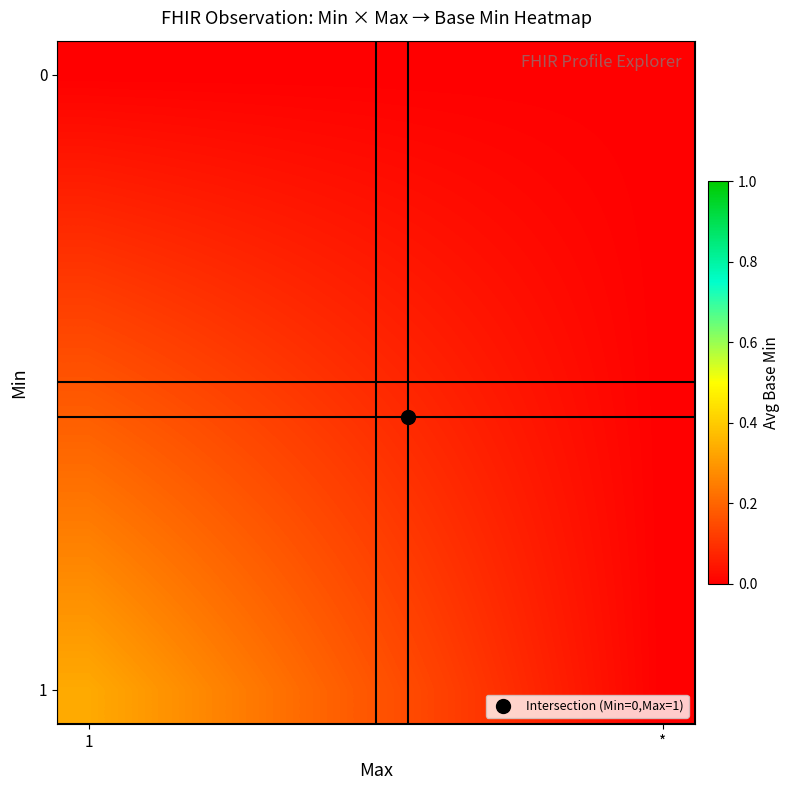

At which category is the sum across all series the highest?

1